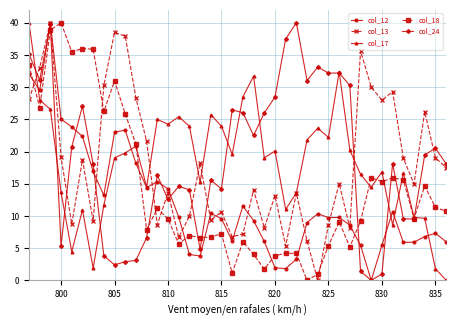

True or false: col_24 has more than 0 interior local peaks.

True